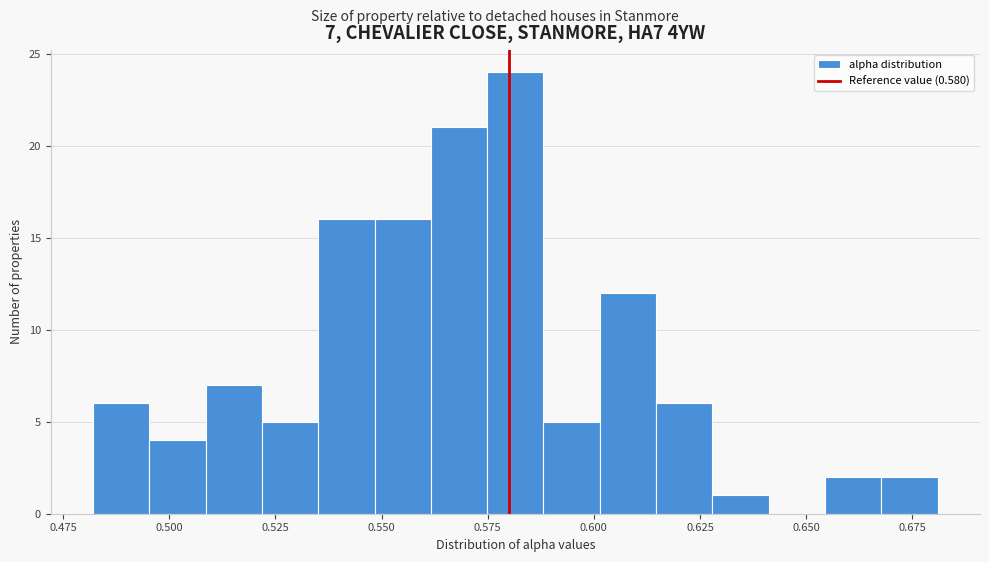

Read against the x-axis, roughly where is the centre of the tallest bar?

0.580